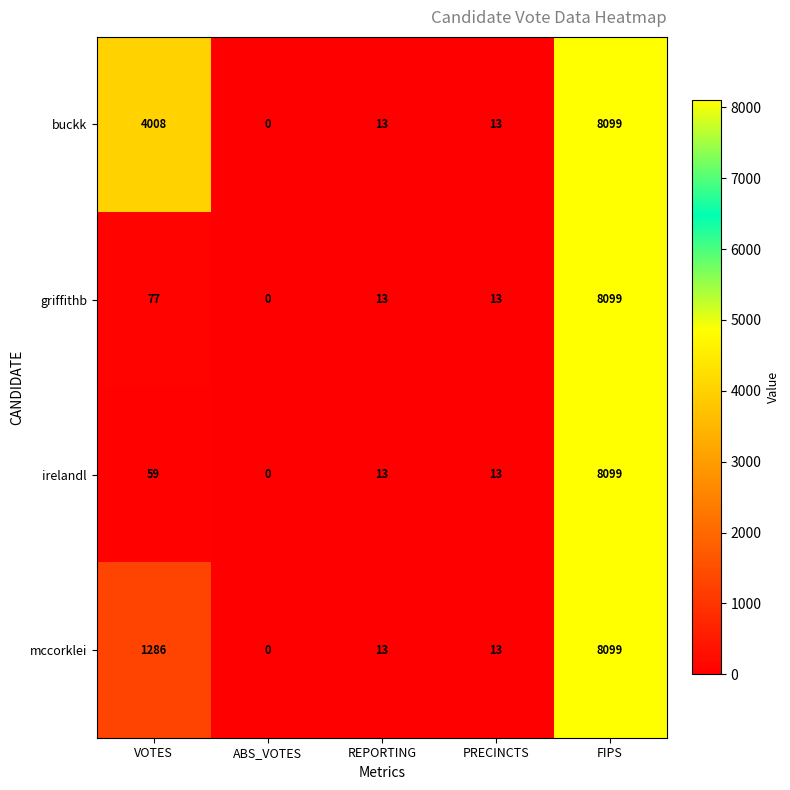

How many series are shown in this chart?

4